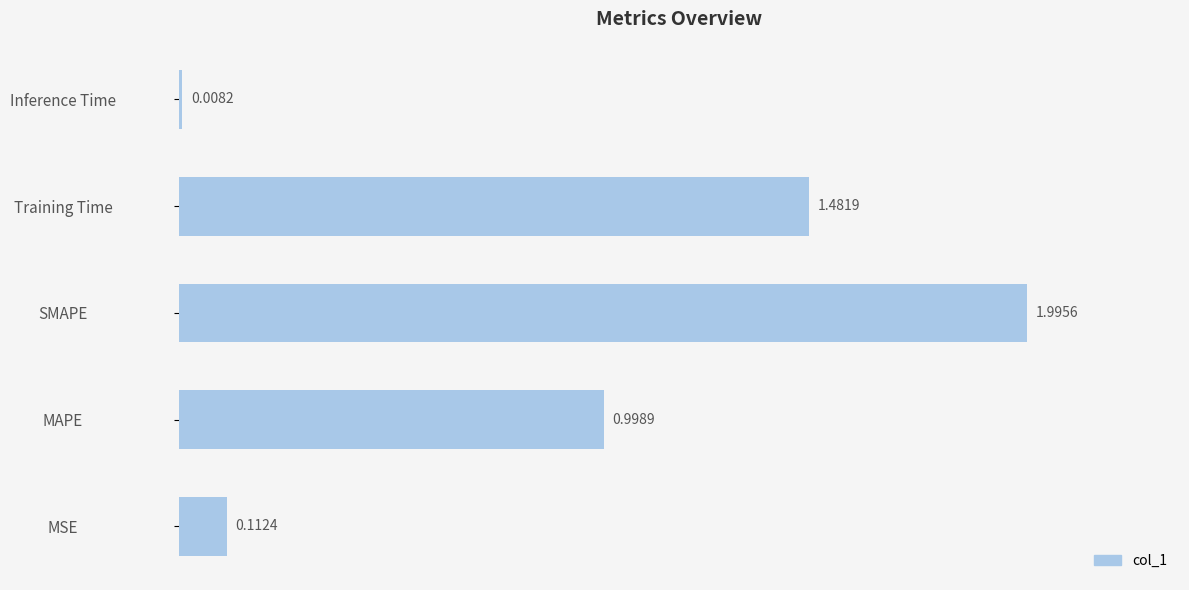

Rank the categories by value from lowest to highest.

Inference Time, MSE, MAPE, Training Time, SMAPE